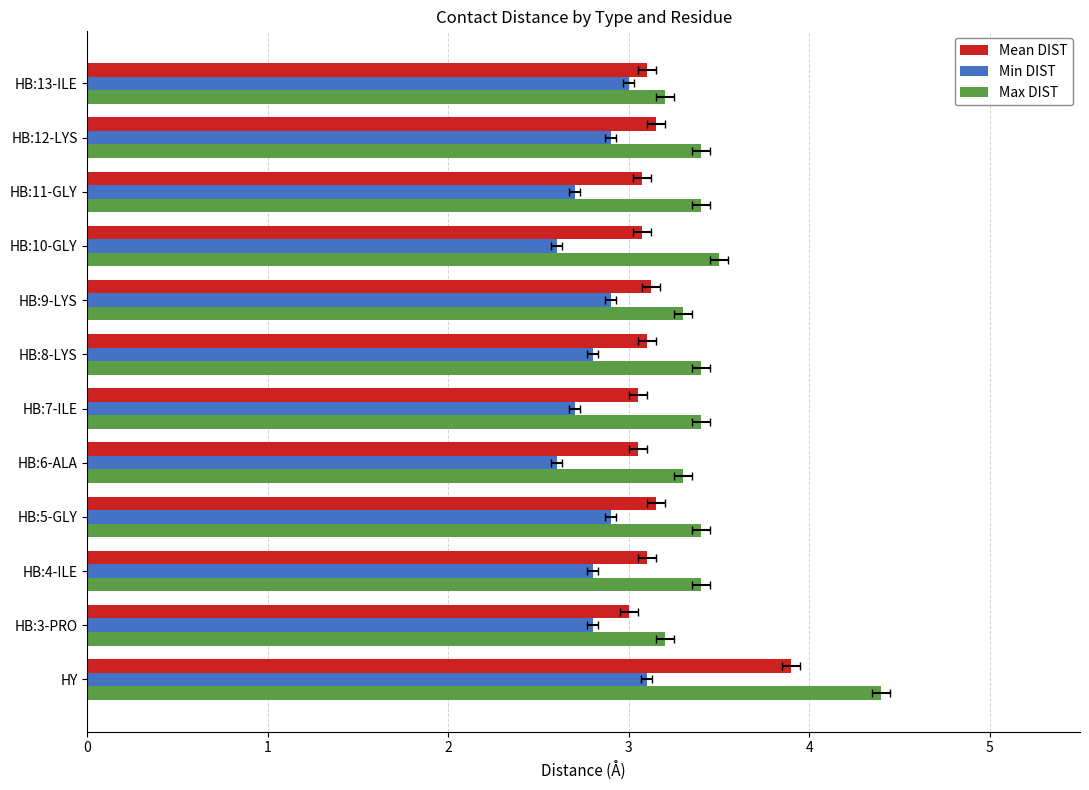

What is the value of the Max DIST bar at the 12th from the left?

3.2